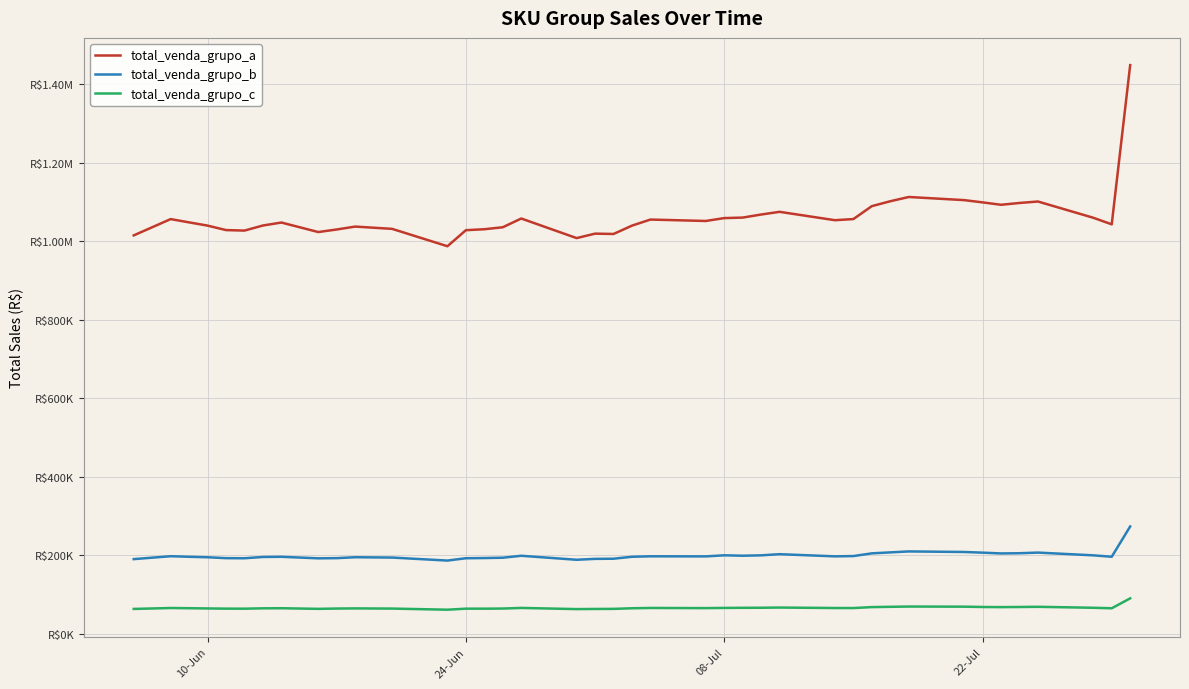

Is this an area chart (filled region under the line)?

No